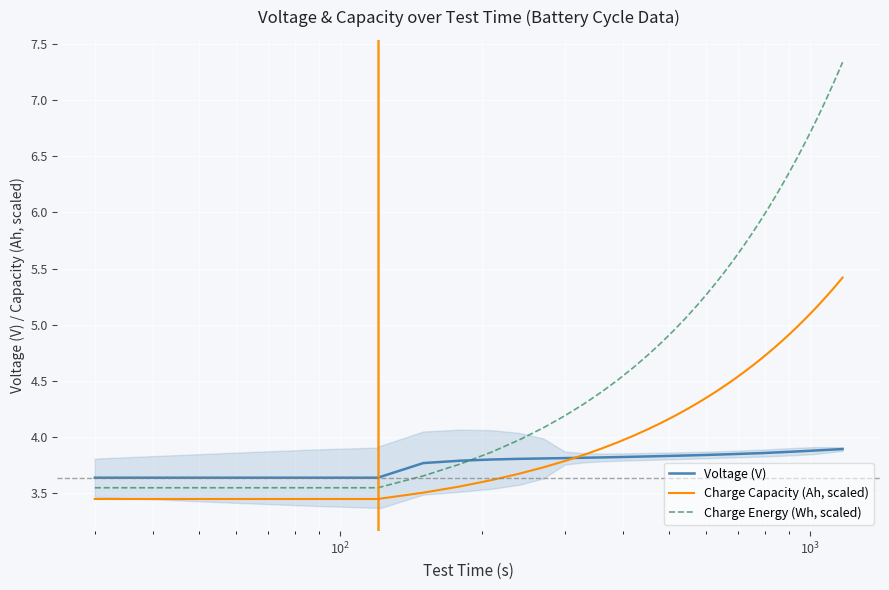

At how many categories does at least one series exceed 4?

31